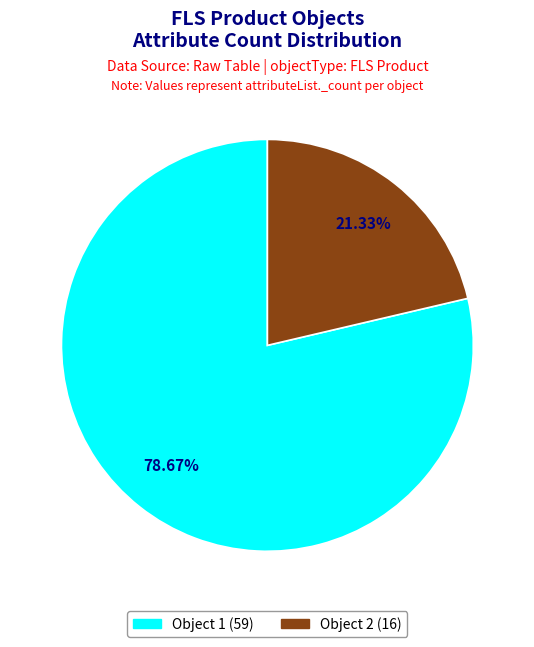

Is Object 2 (16) the majority of the pie?

No